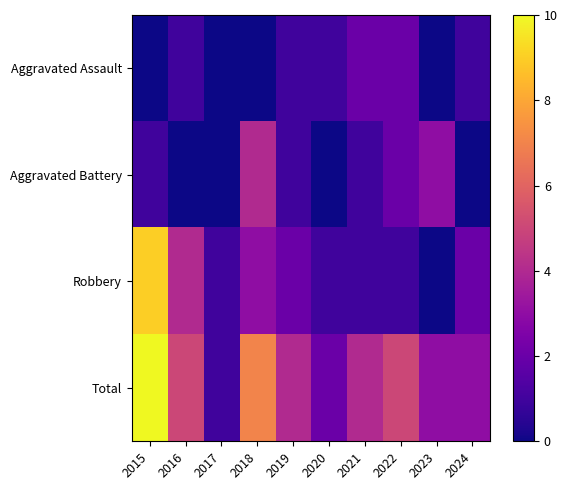

List the series in order of their peak value, lowest first.

Aggravated Assault, Aggravated Battery, Robbery, Total